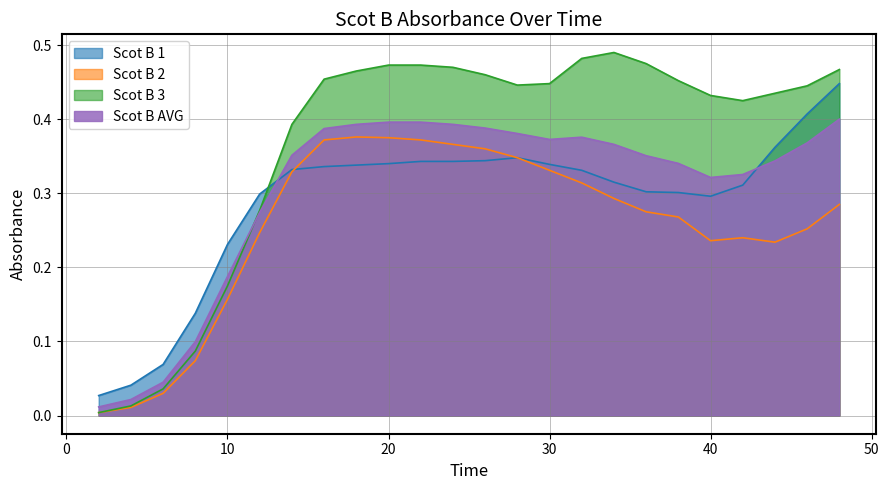

What are all the series names shown in the legend?

Scot B 1, Scot B 2, Scot B 3, Scot B AVG